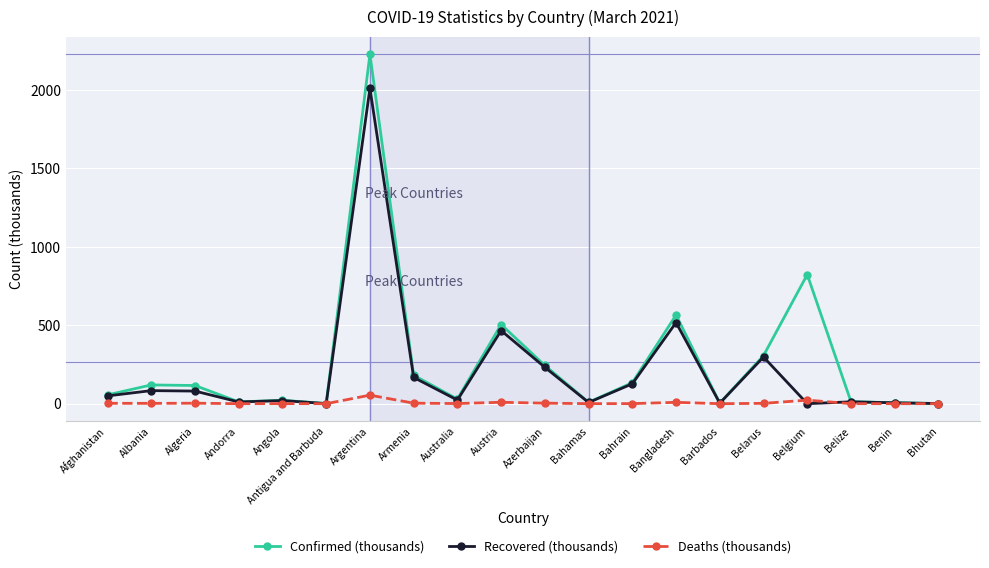

What is the difference between the maximum and minimum values in the Confirmed (thousands) series?

2225.9